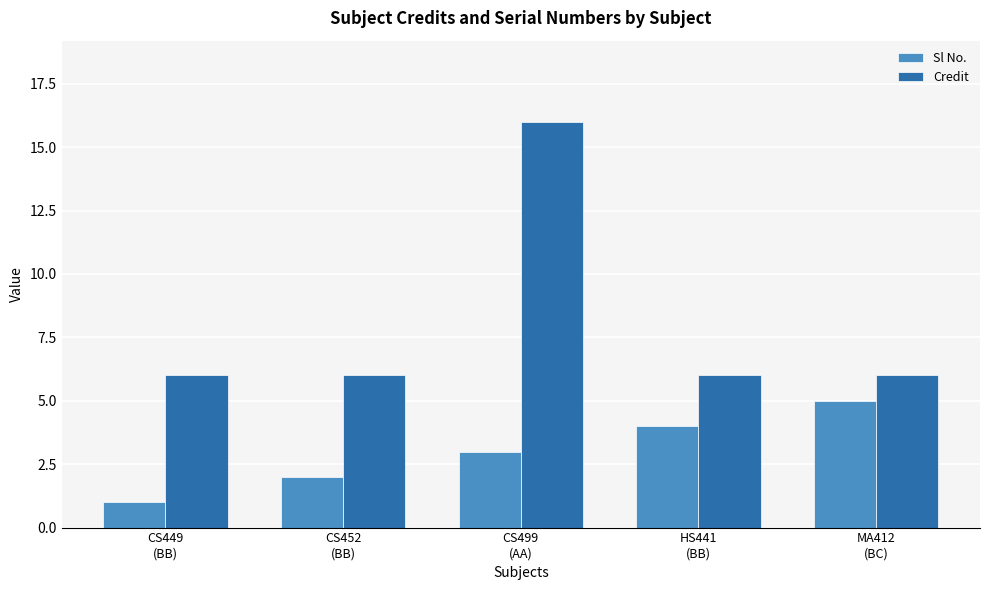

What position from the right is MA412
(BC)?

1